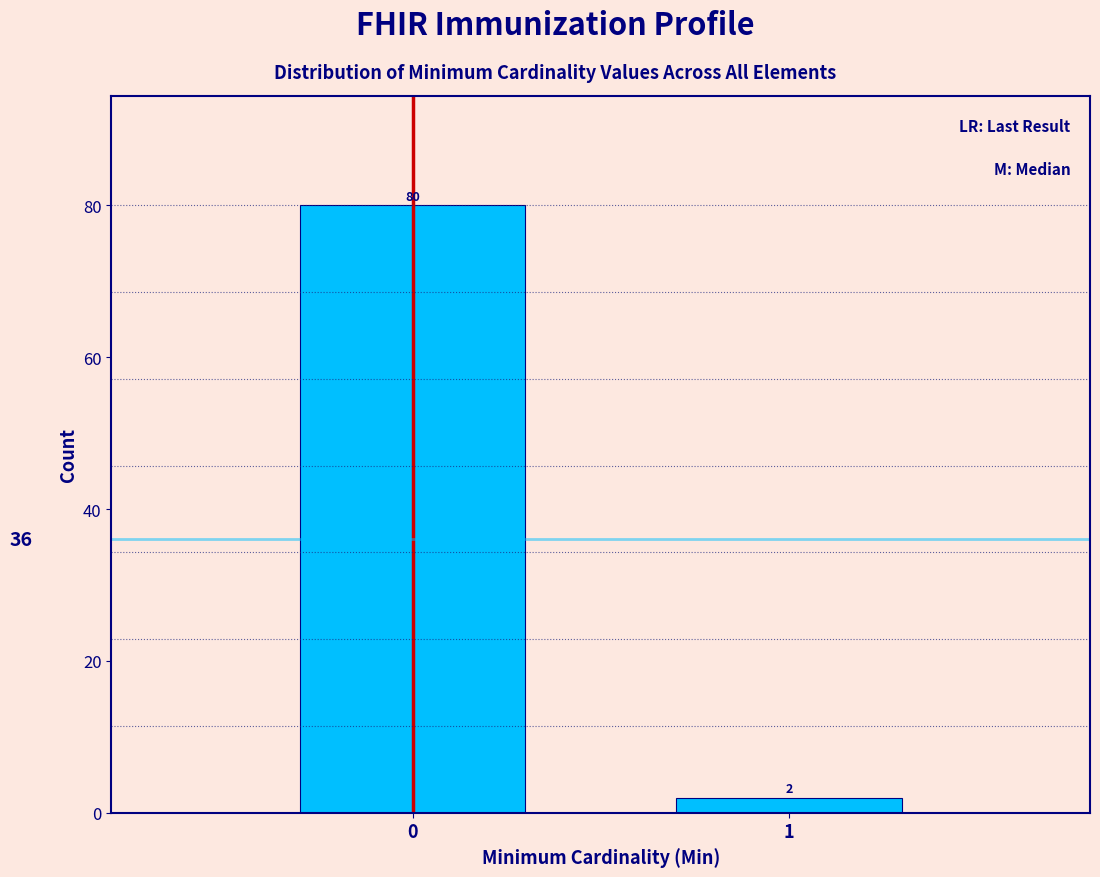

Reading left to right, extract all data points from this chart.

0=80	1=2